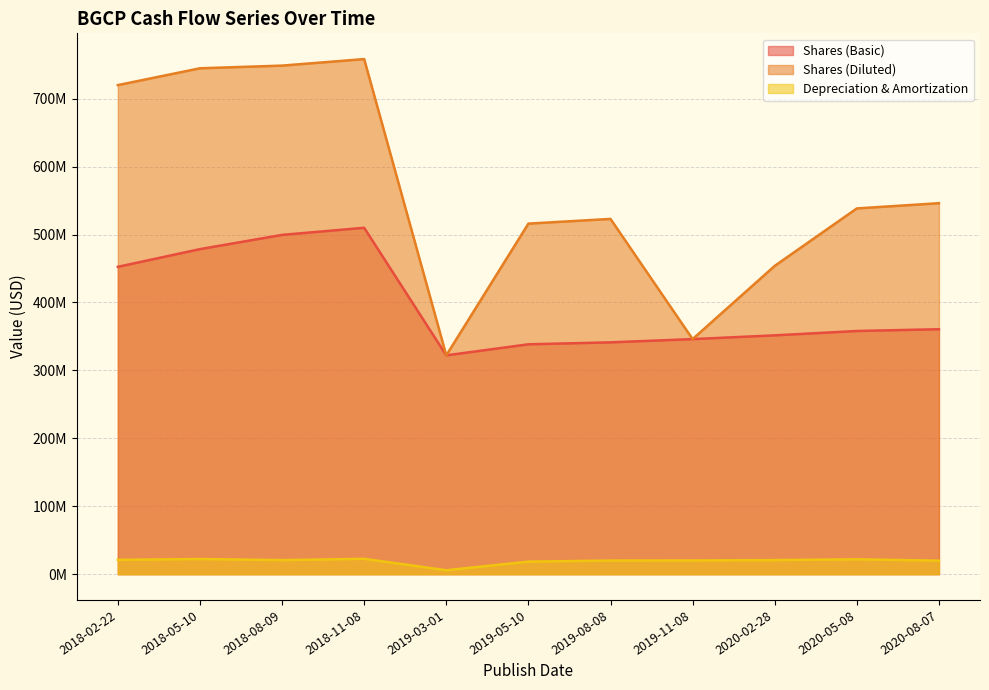

What is the difference between the second highest and minimum values in the Shares (Basic) series?

177323445